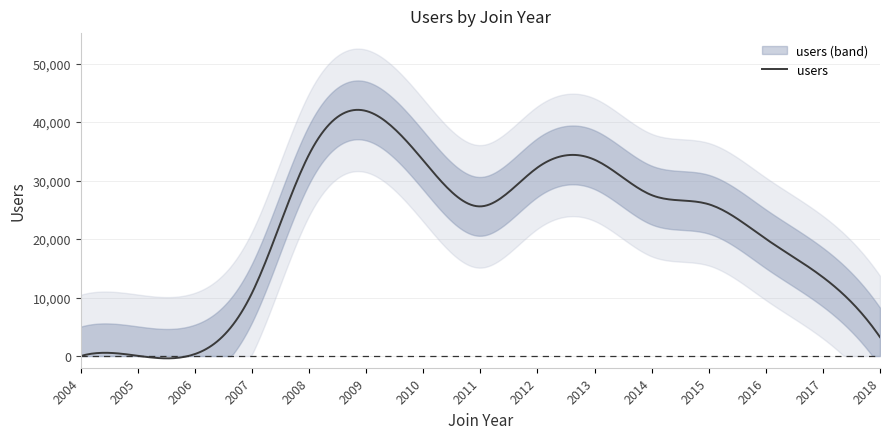

What is the difference between the second highest and minimum values?

34478